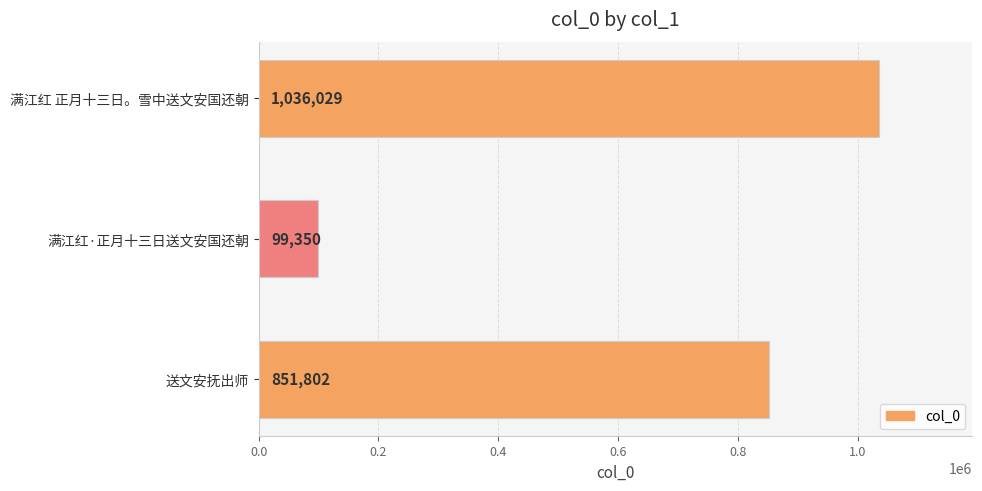

Count the values in the range 99350 to 1036029.

3